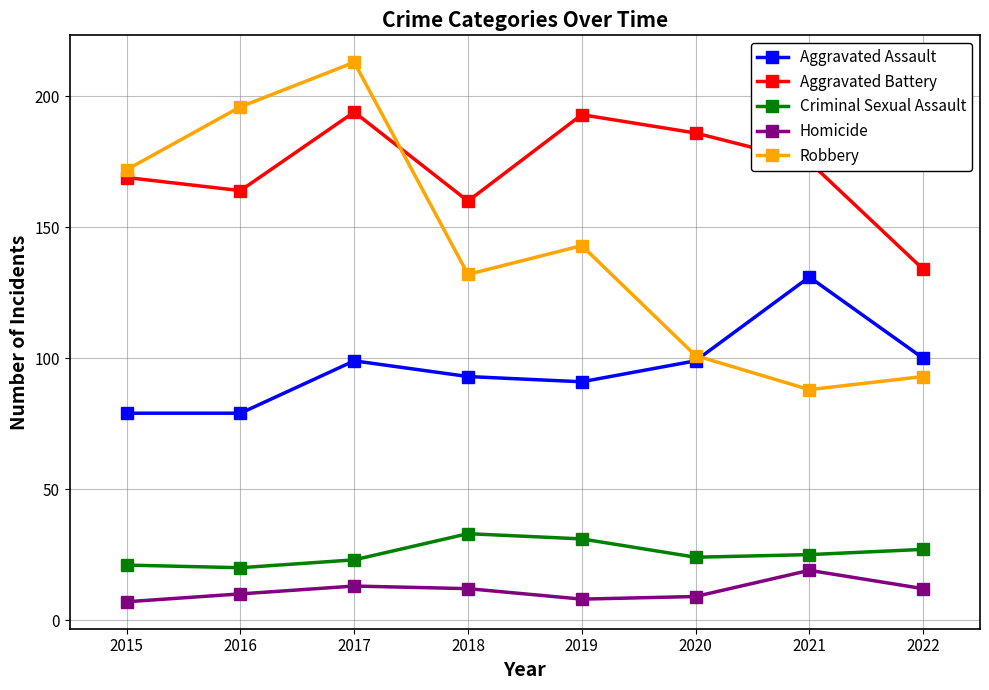

True or false: Homicide and Aggravated Assault cross at least once.

False